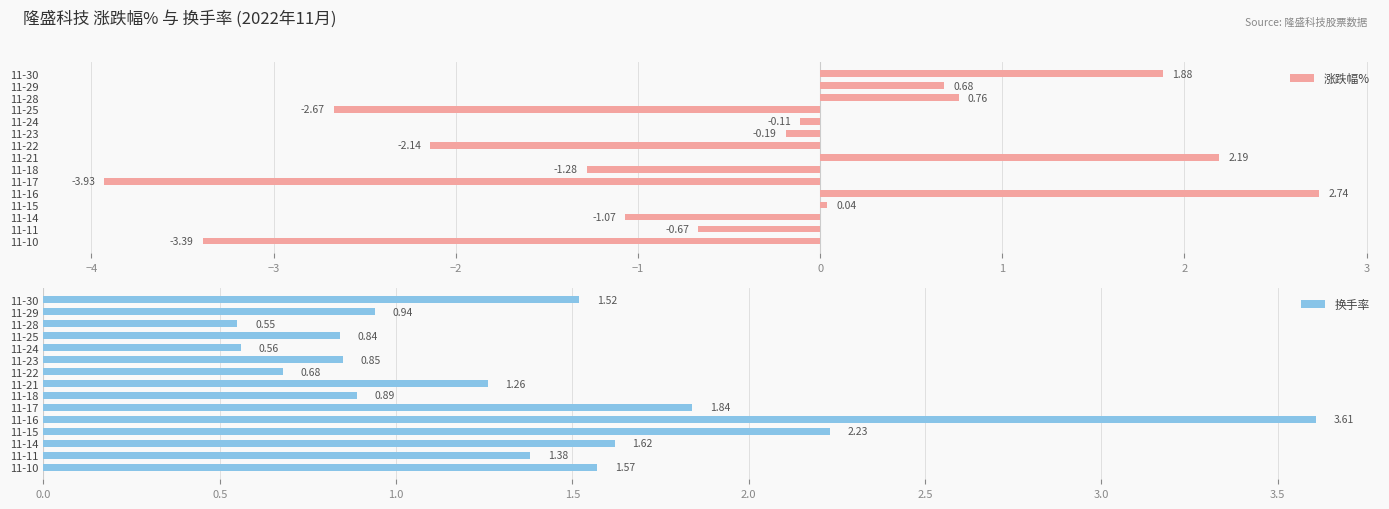

List the series in order of their overall mean, lowest first.

涨跌幅%, 换手率